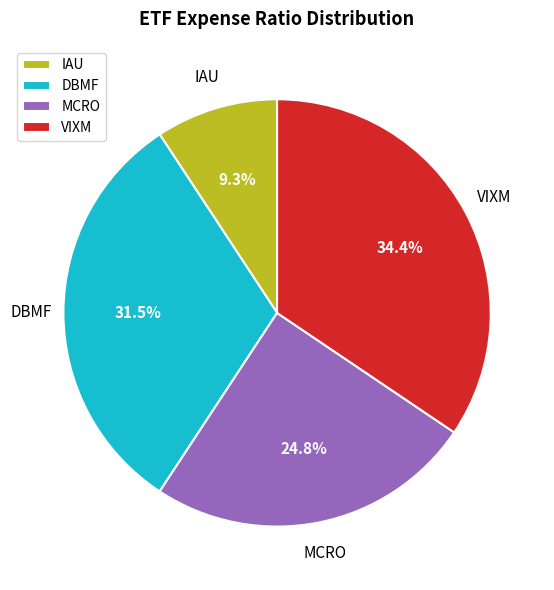

Which has a higher value, IAU or VIXM?

VIXM